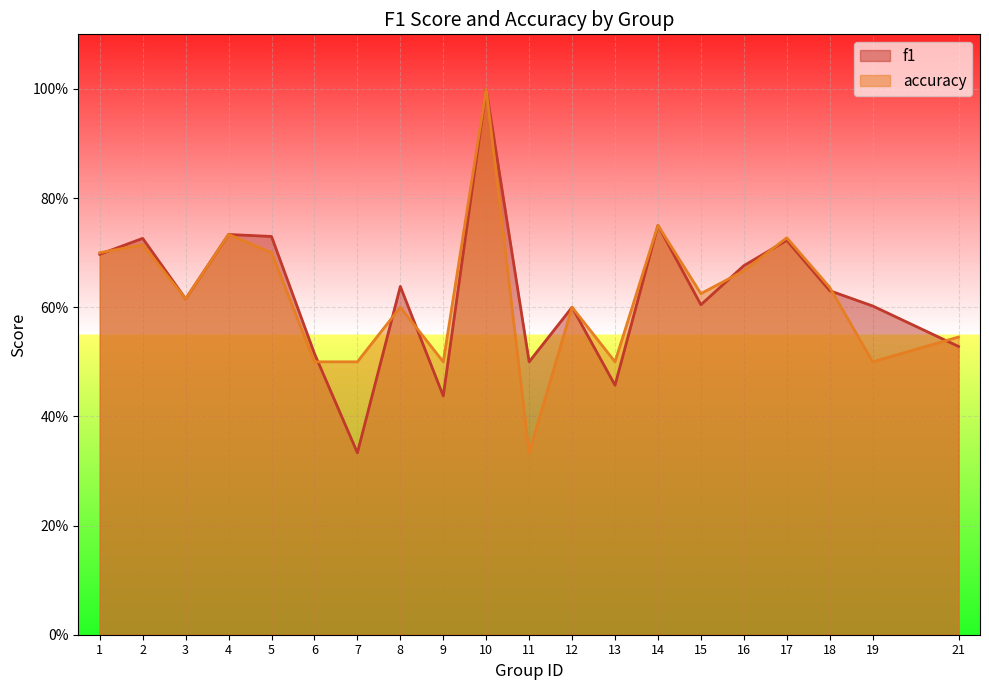

What value does the accuracy series have at 15?

0.6